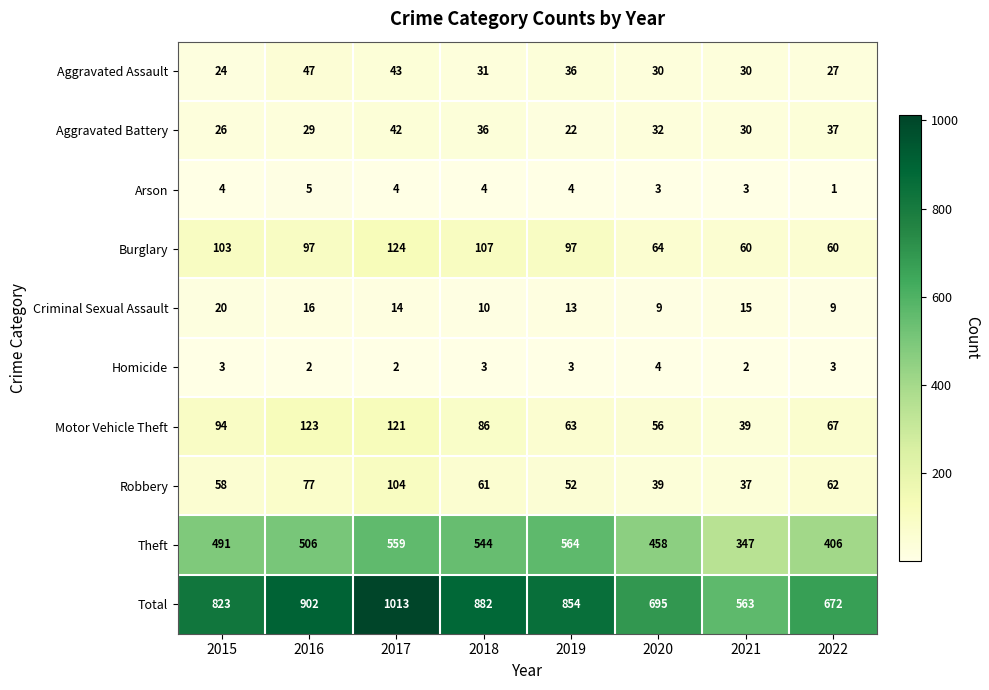

The value of Motor Vehicle Theft at 2018 is 60. True or false?

False